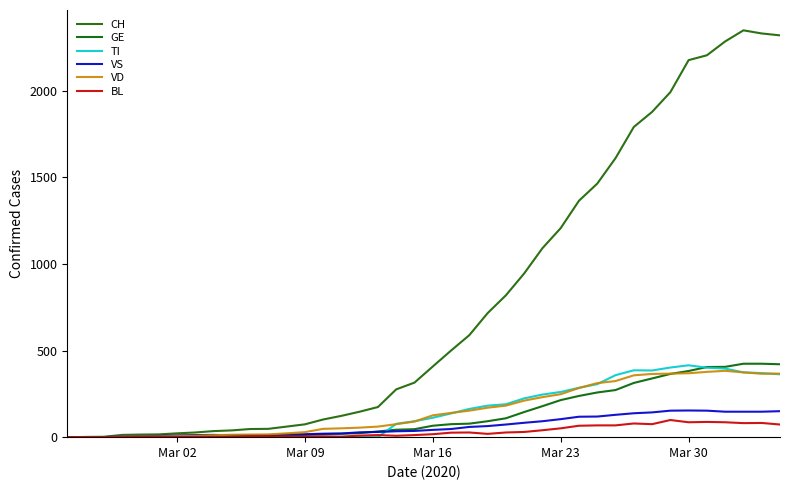

Is this an area chart (filled region under the line)?

No